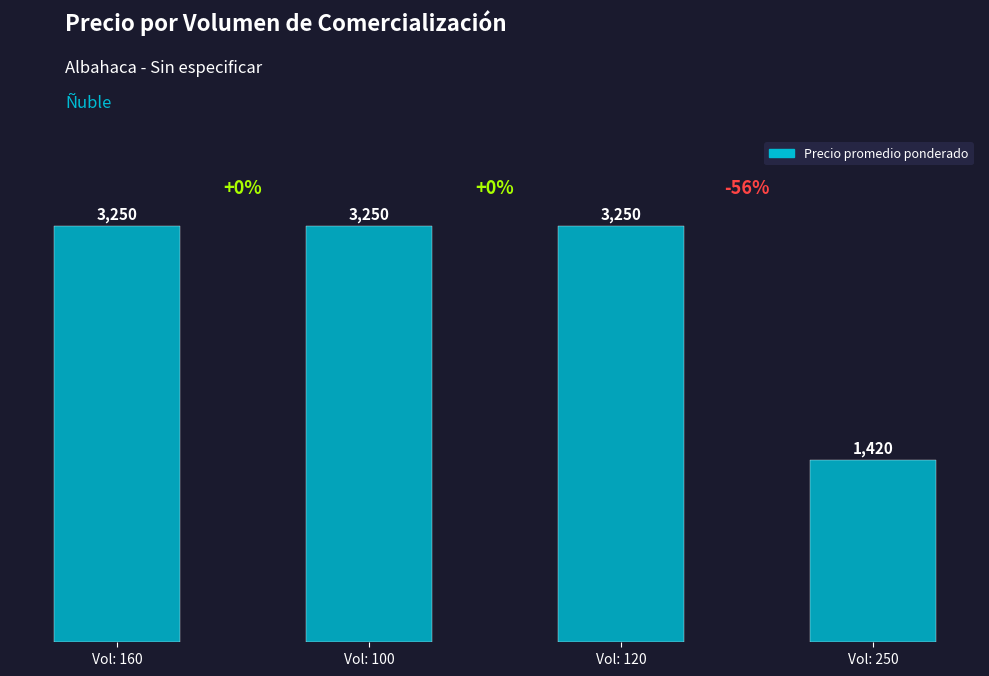

Count the number of categories in the chart.

4